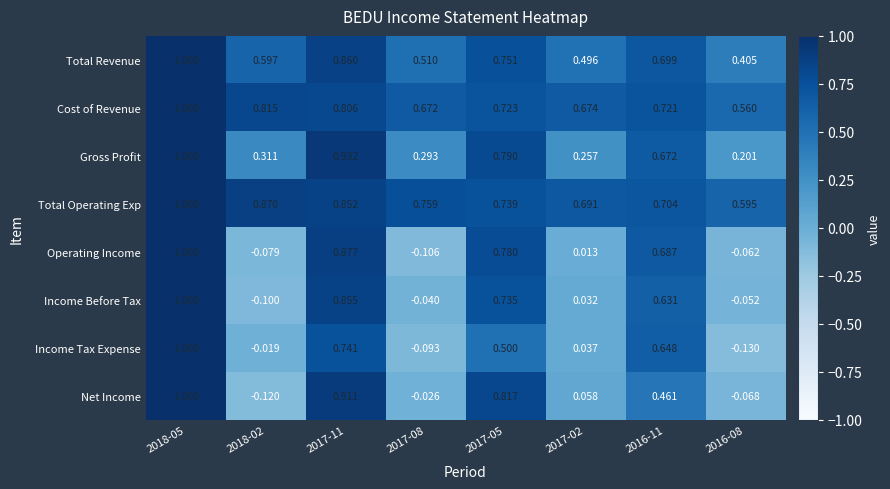

Which series has the widest spread of values?

Income Tax Expense